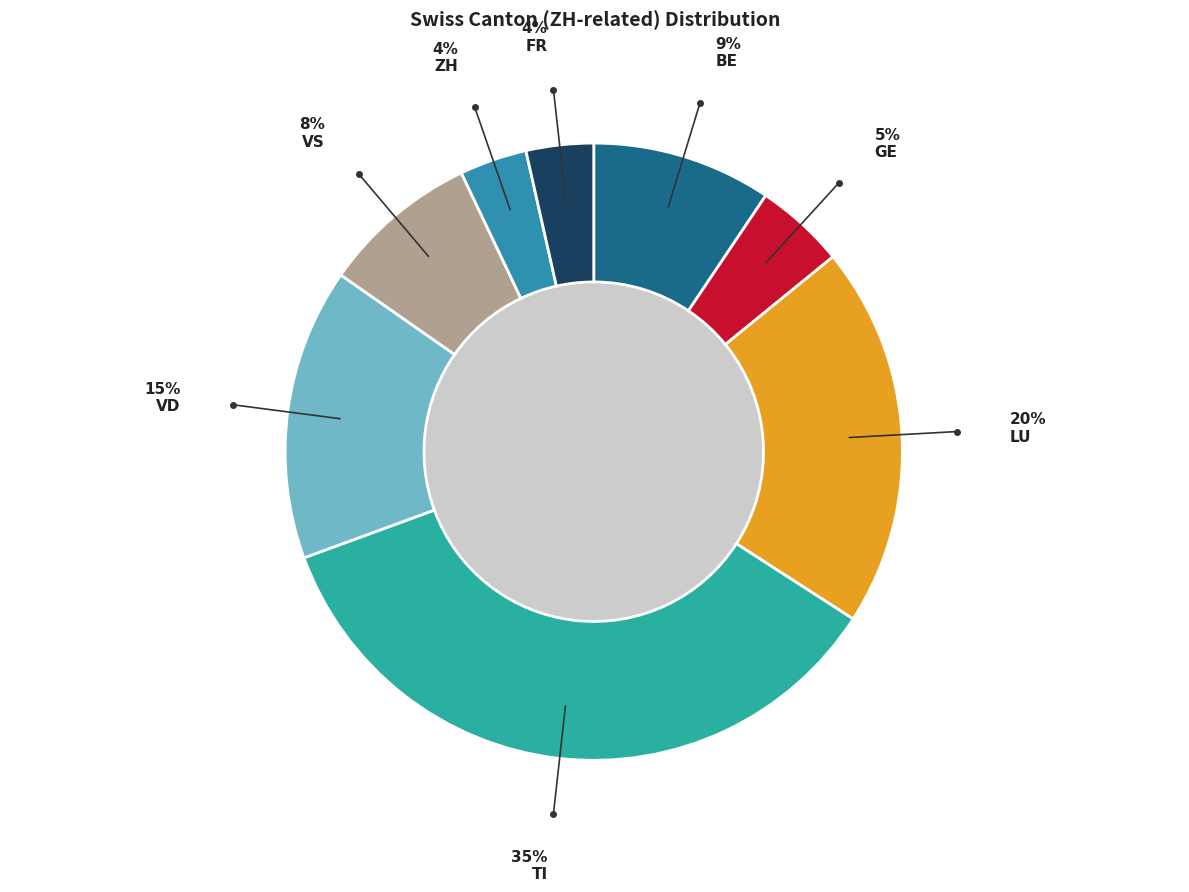

Is the sum of GE and NE greater than half?

No